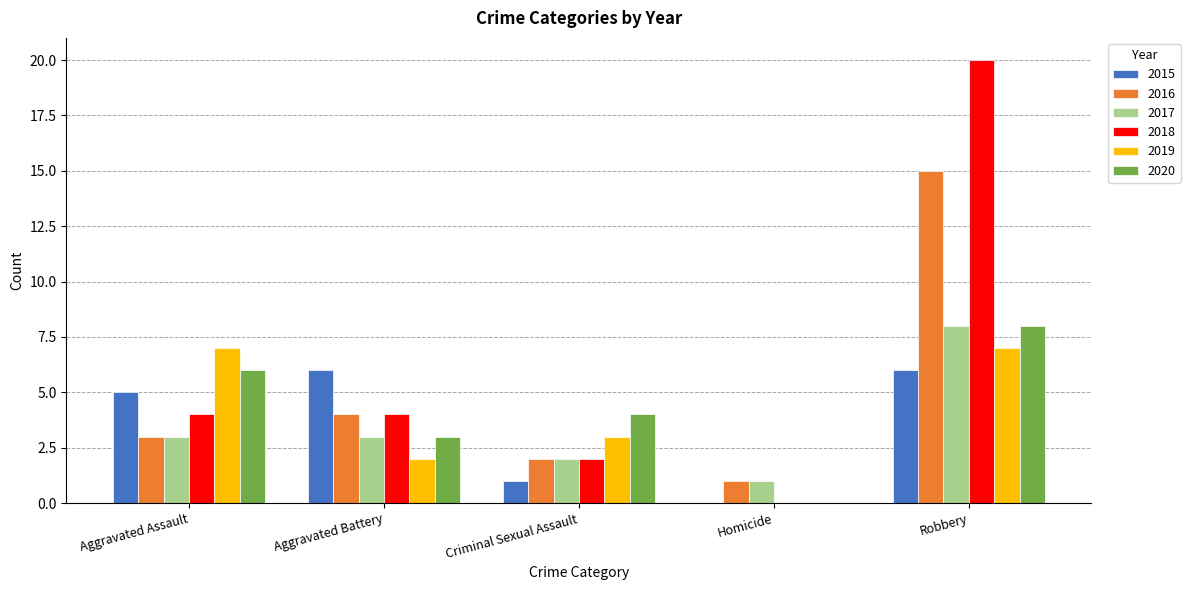

Are the bars horizontal?

No